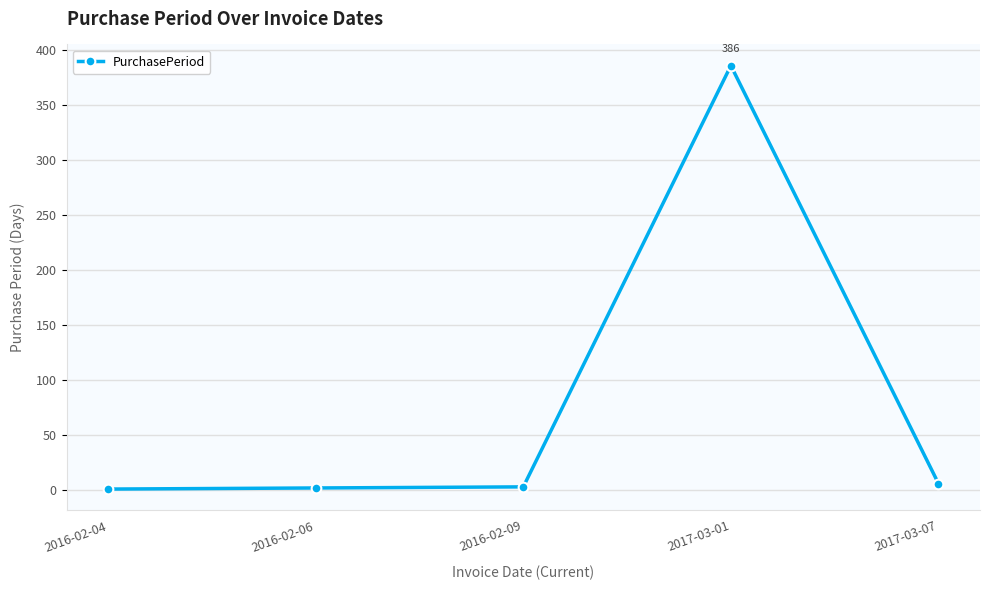

True or false: there are more than 0 points higher than both neighbors.

True